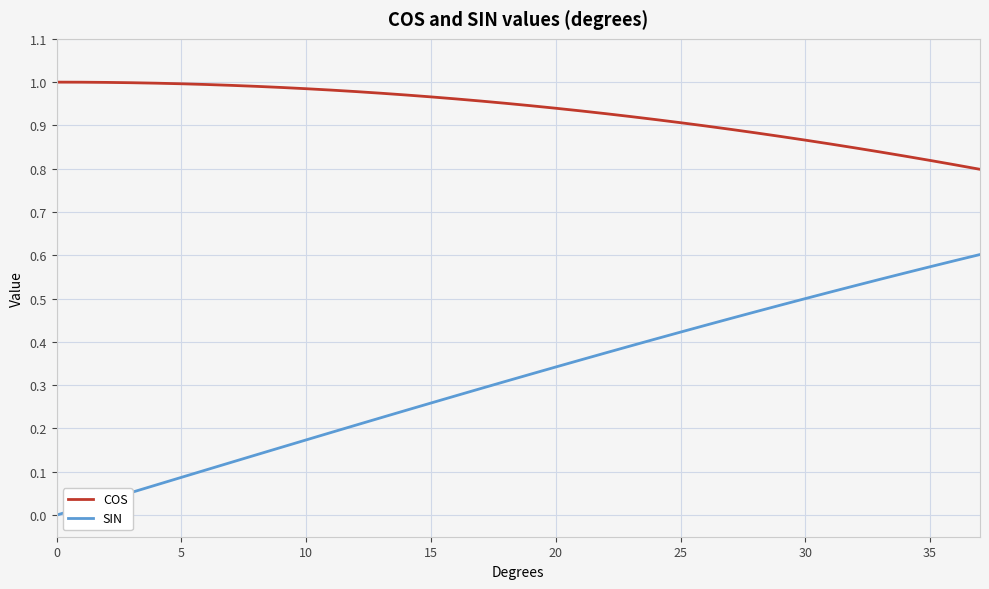

True or false: SIN and COS intersect in this chart.

False